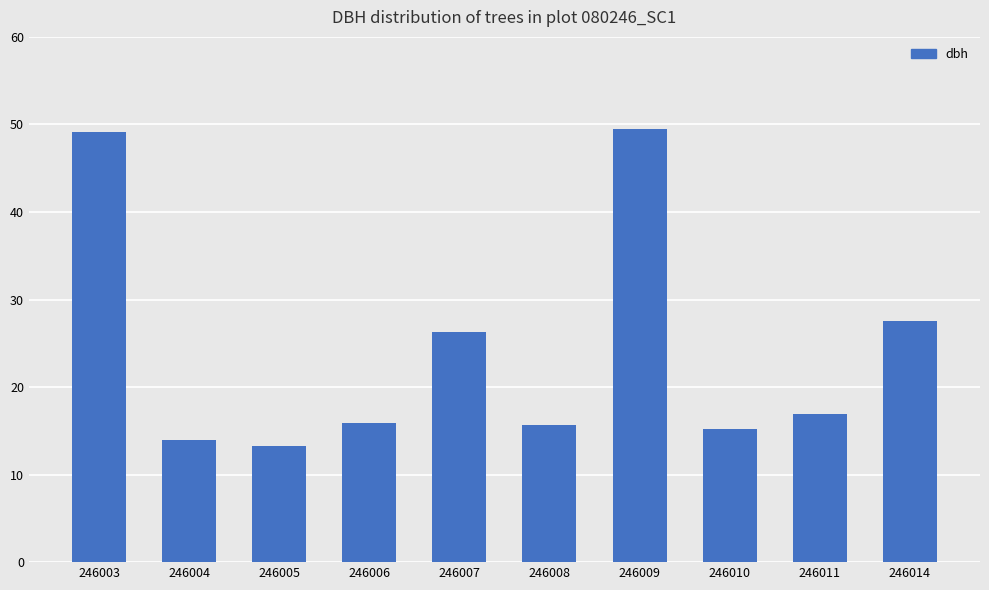

The chart shows a value of 15.7 at 246008. True or false?

True